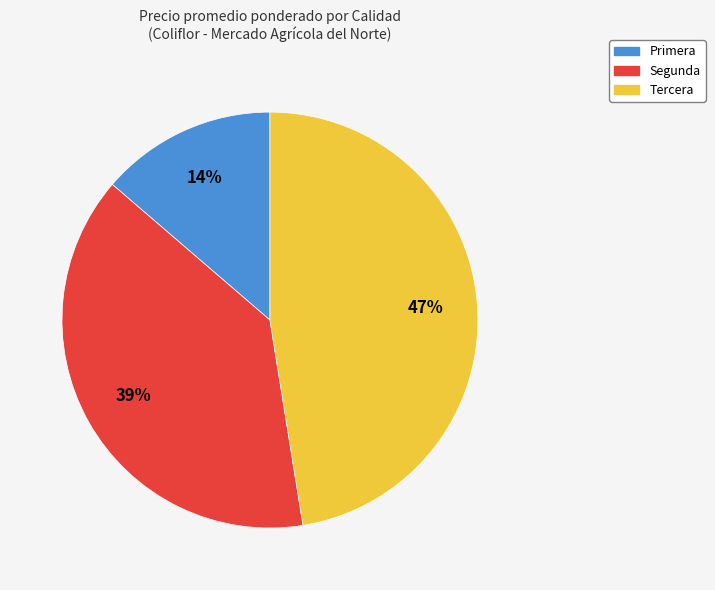

Is the sum of Segunda and Primera greater than half?

Yes